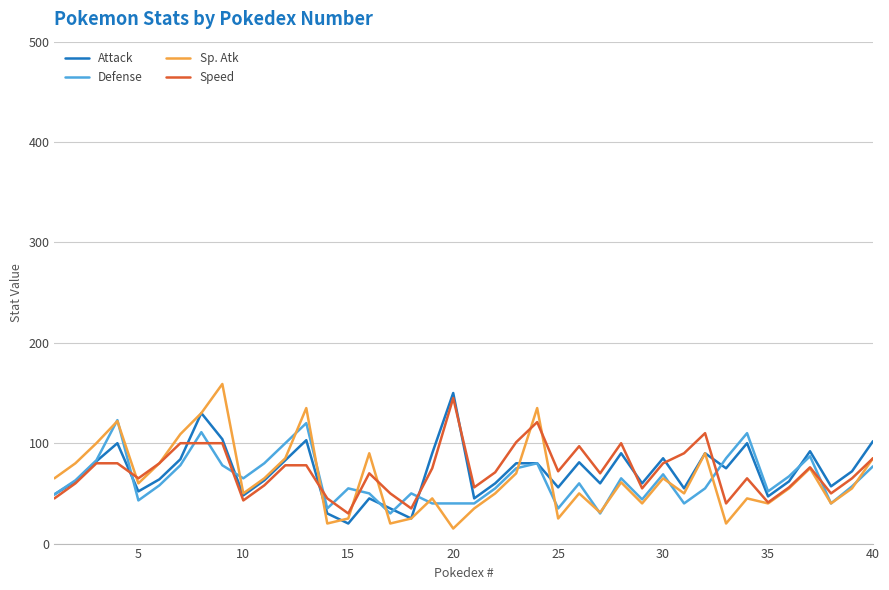

What is the maximum value shown in the chart?

159